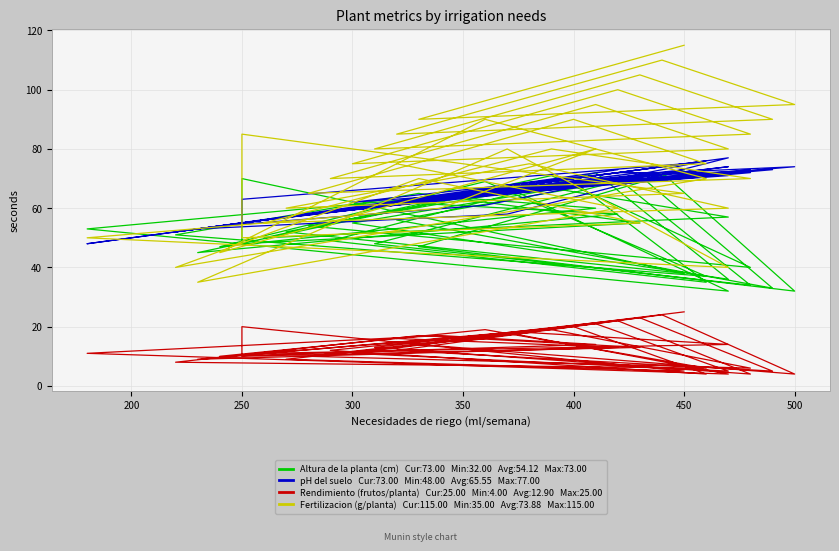

At which category is the sum across all series the highest?

450